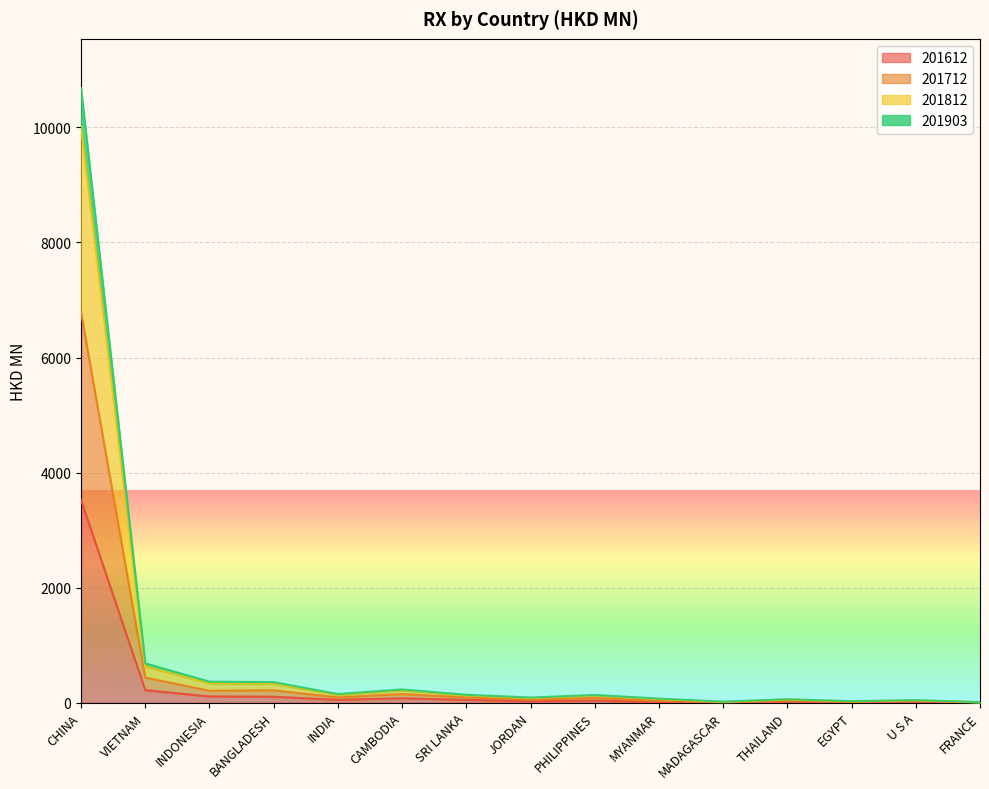

What is the maximum value for 201612?

3521.6